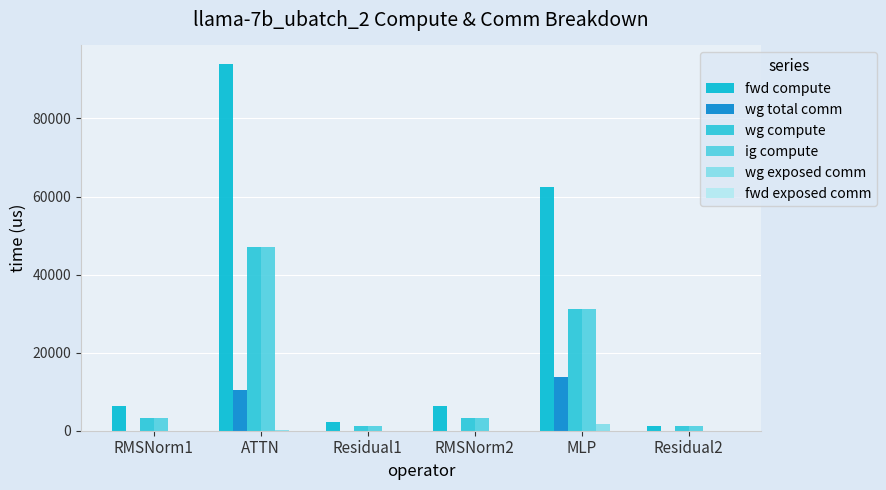

Which series has the largest range (max minus min)?

fwd compute